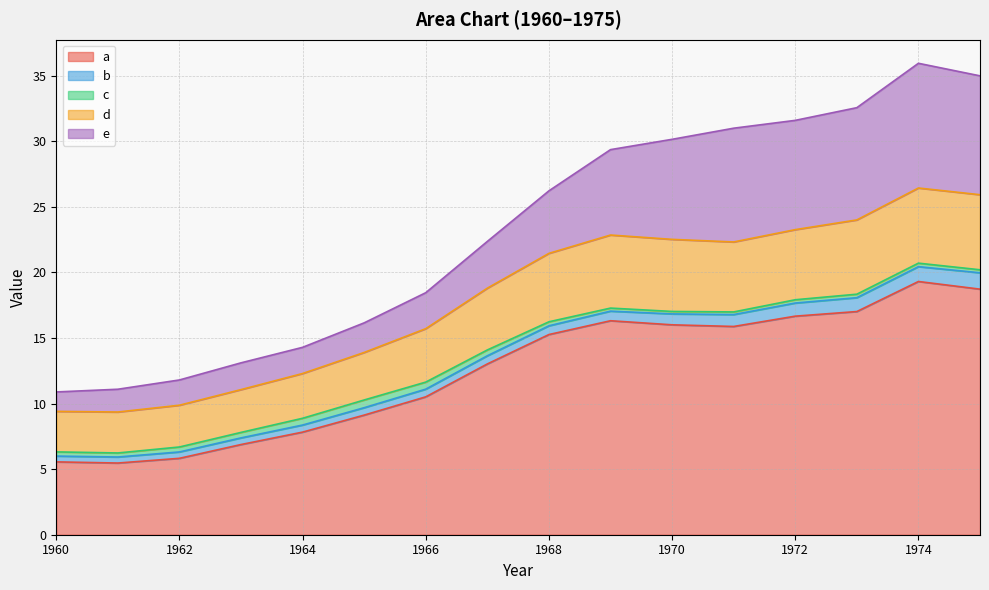

How many lines are shown in the chart?

5